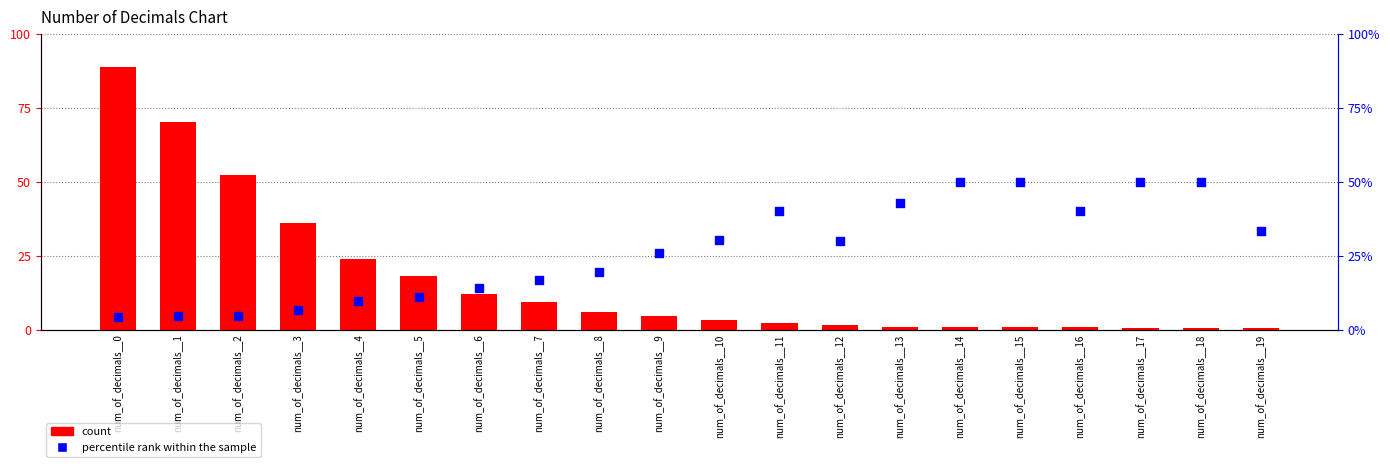

Which series contains the highest Y value?

count